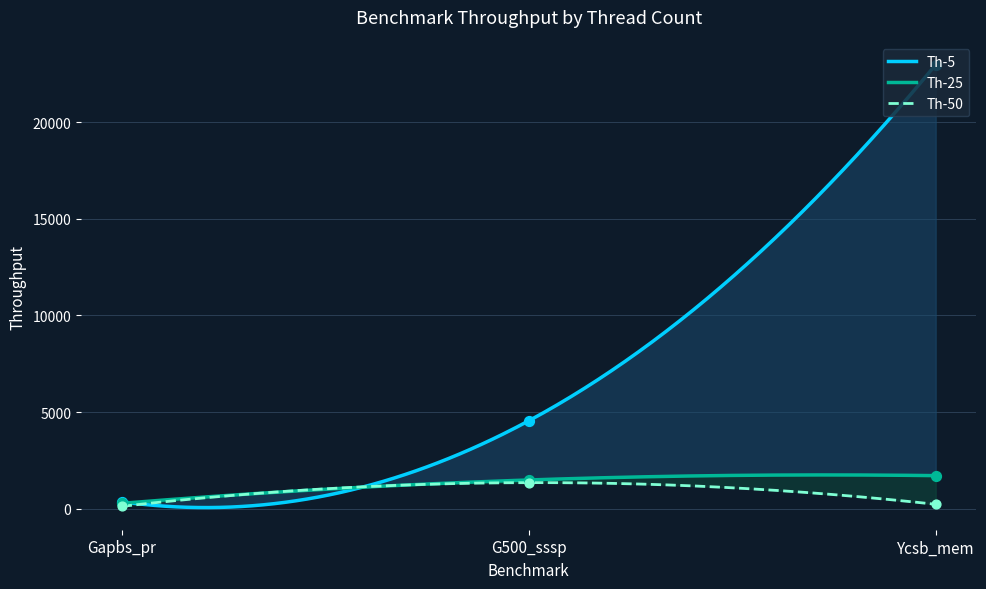

Which series has the largest total across all categories?

Th-5